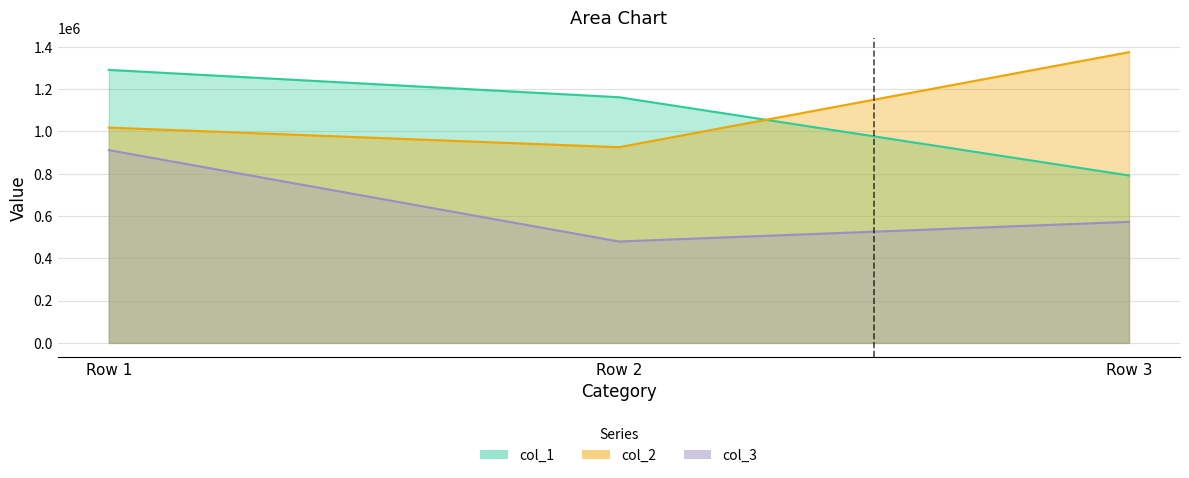

At Row 3, list the series in order from smallest to largest.

col_3, col_1, col_2